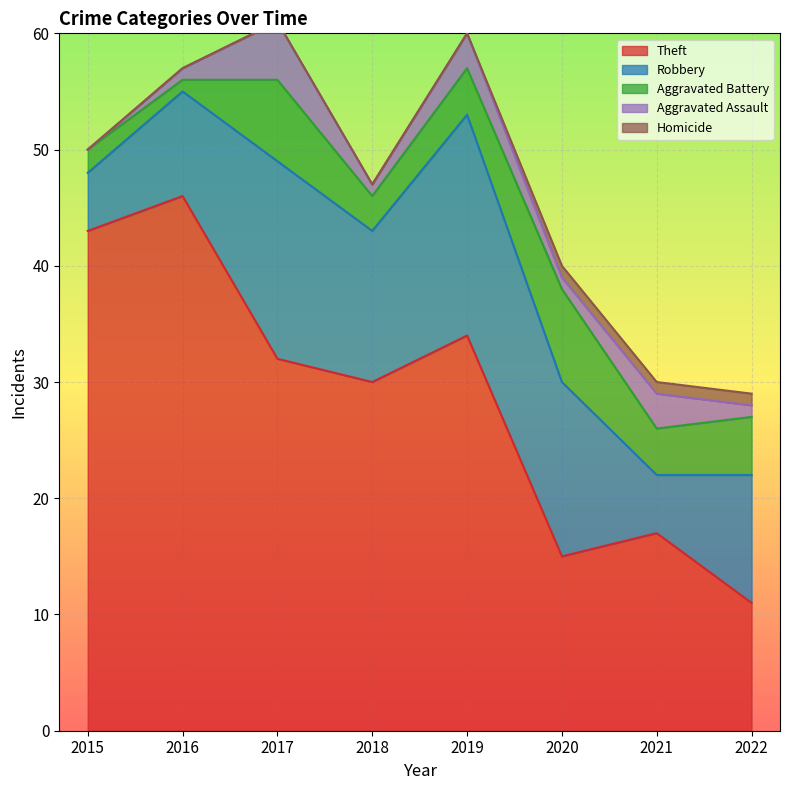

Which category has the highest value in the Theft series?

2016